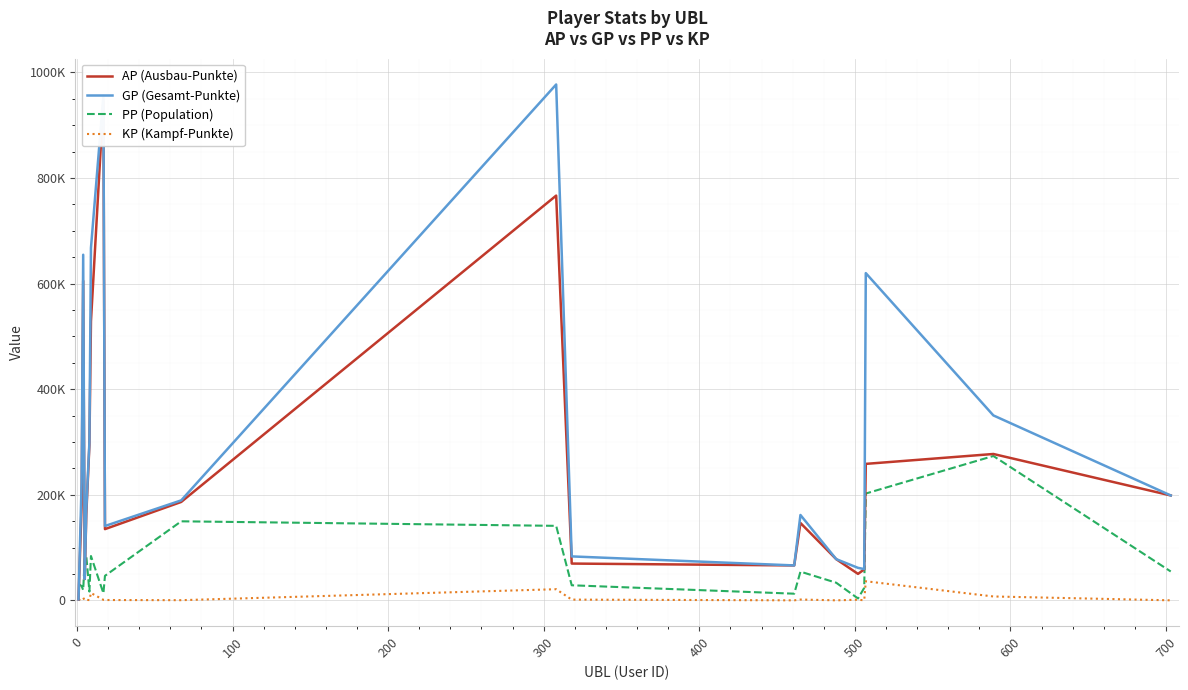

True or false: PP (Population) and KP (Kampf-Punkte) intersect in this chart.

False